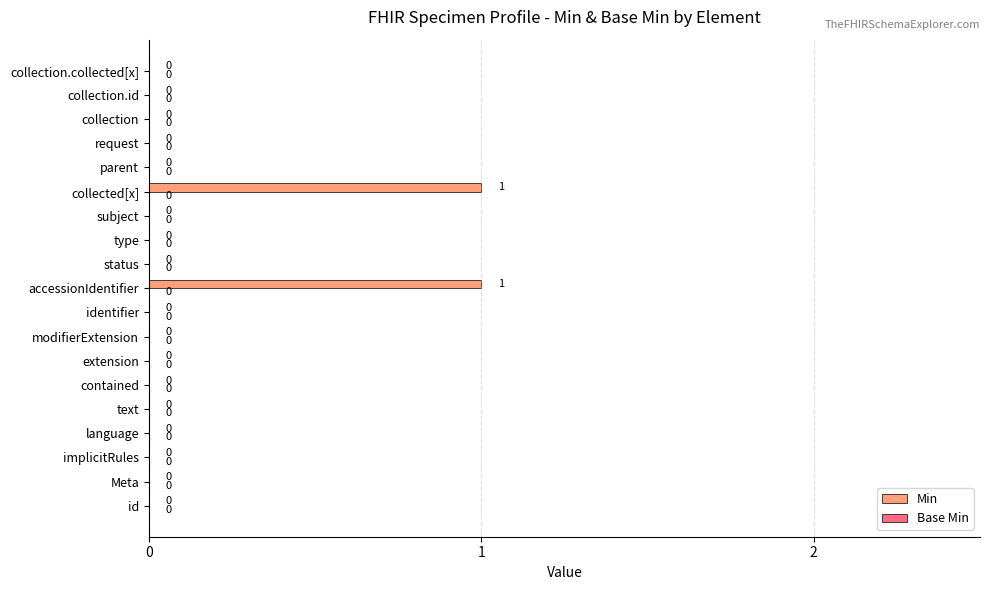

What is the change in value from status to collected[x]?

+1